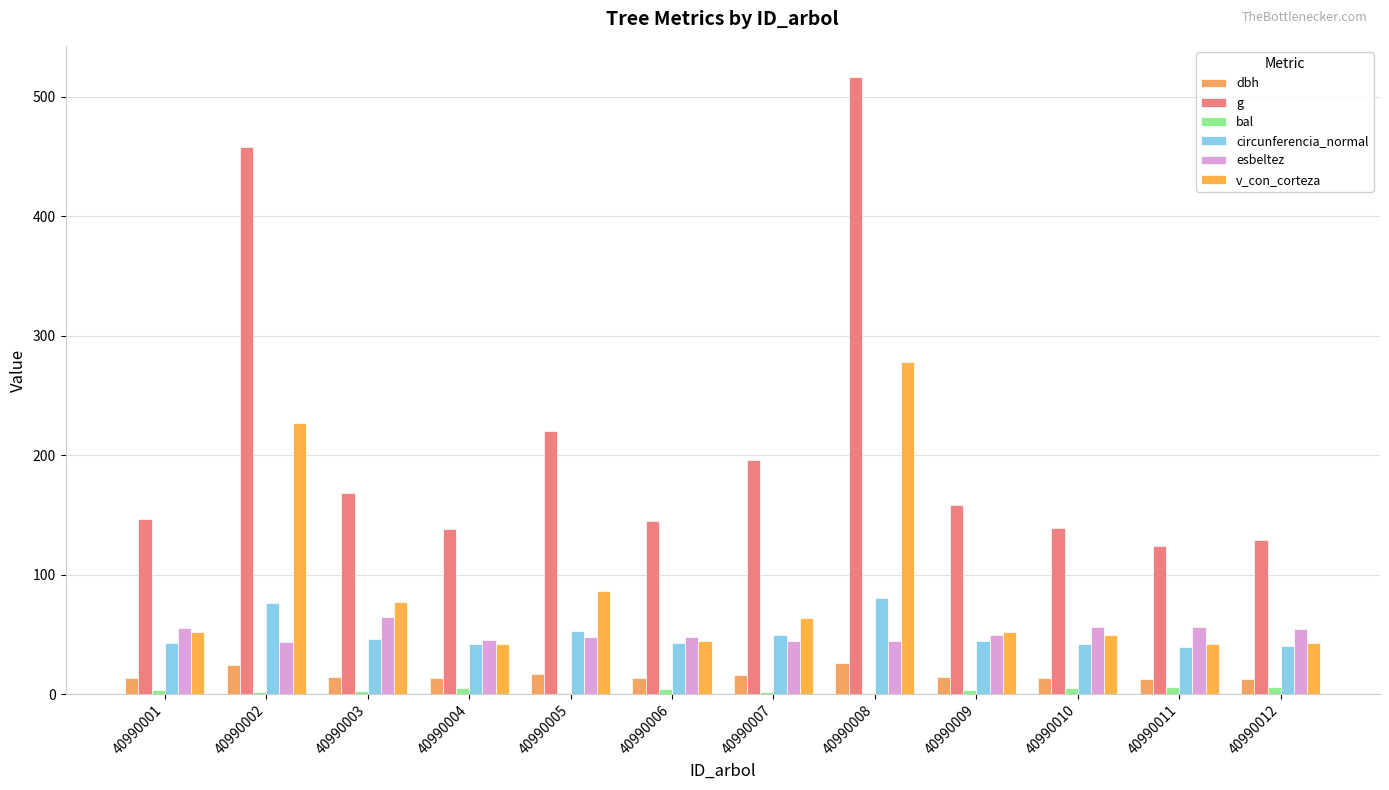

How many groups of bars are there?

12